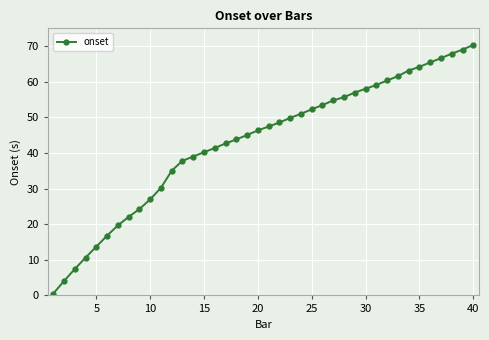

What is the difference between the maximum and minimum values?

69.8